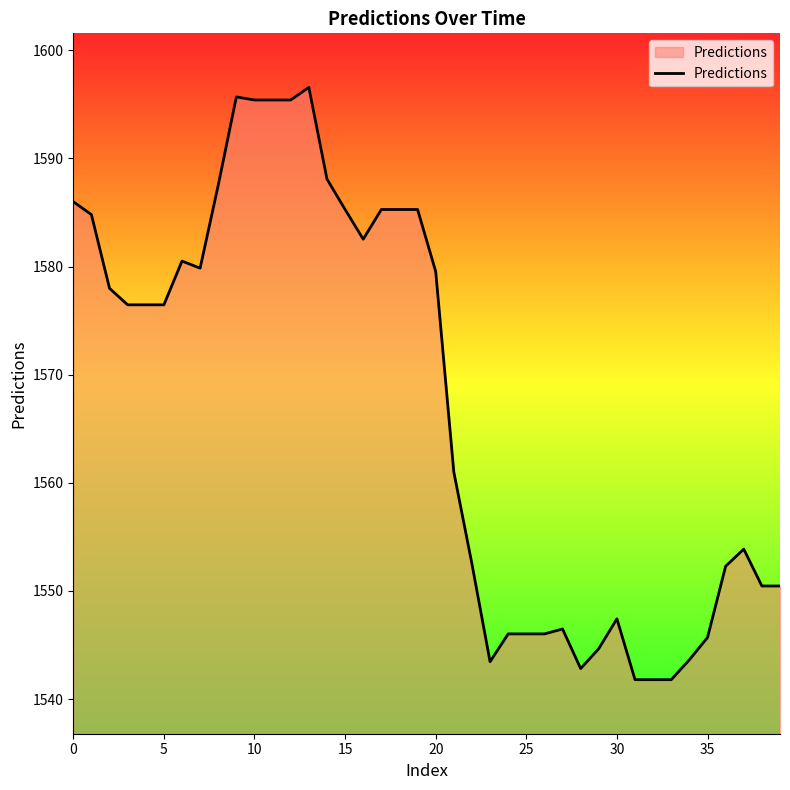

How many lines are shown in the chart?

1